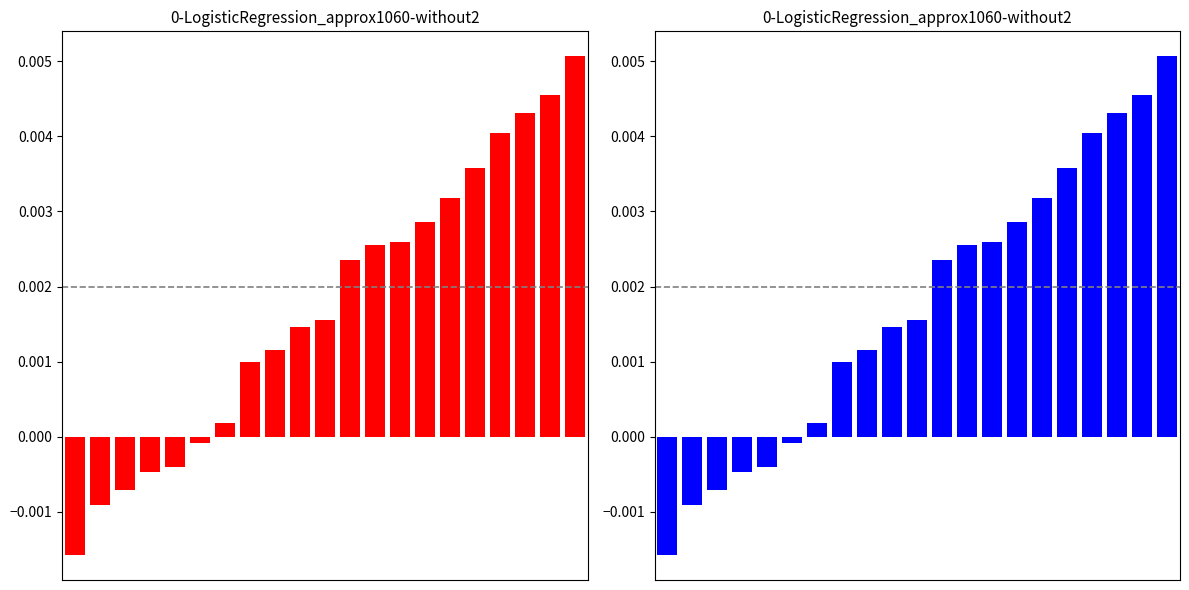

How many positive values are there?

15